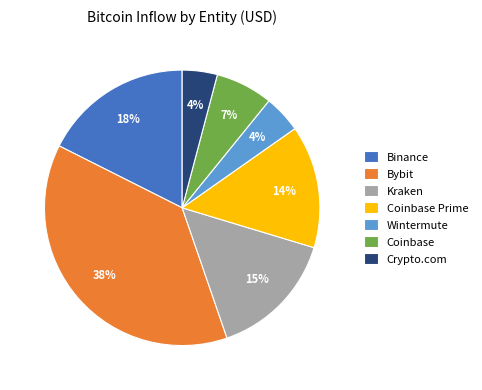

Between Binance and Bybit, which is larger?

Bybit